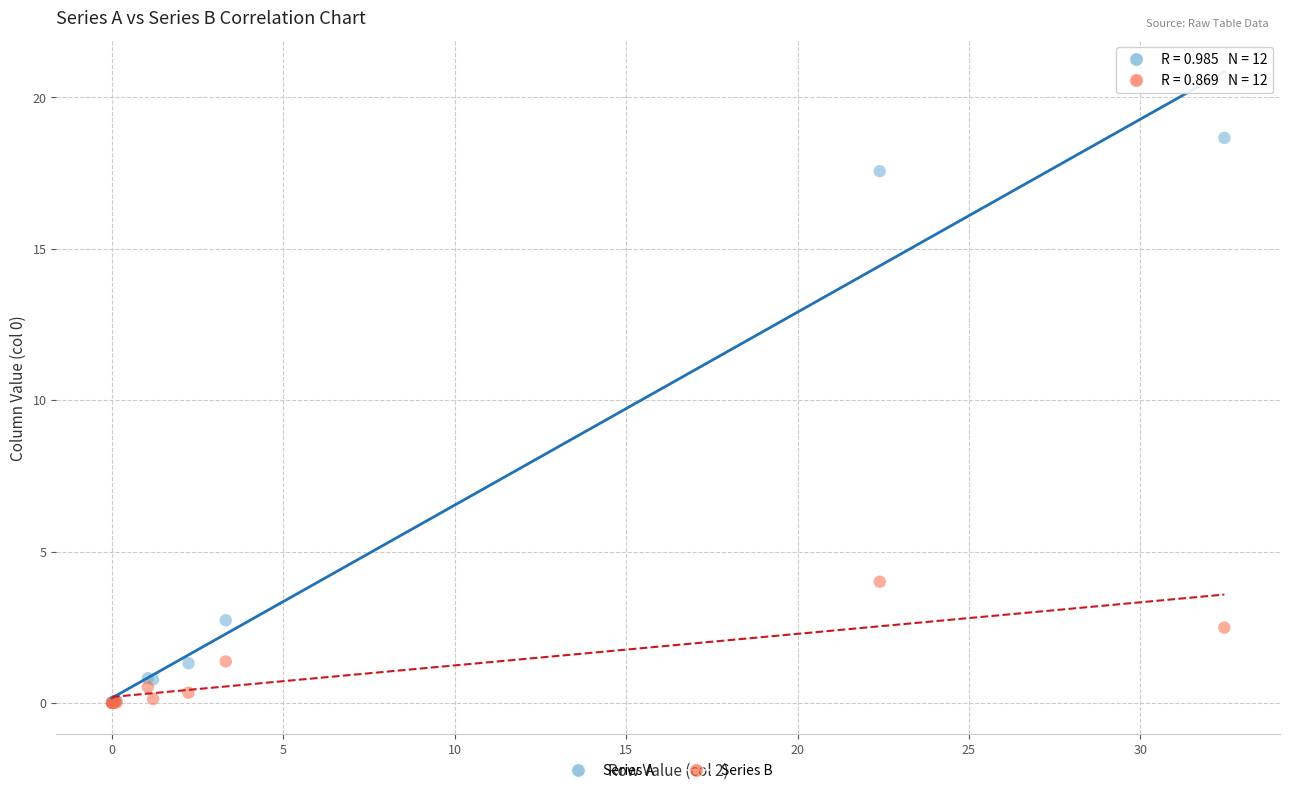

Across all series, what Y value is closest to 9?

4.0